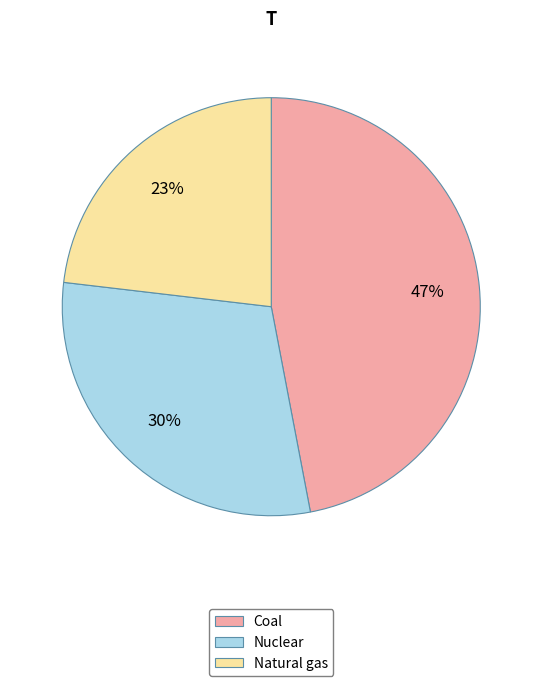

Is there a majority slice in this chart?

No